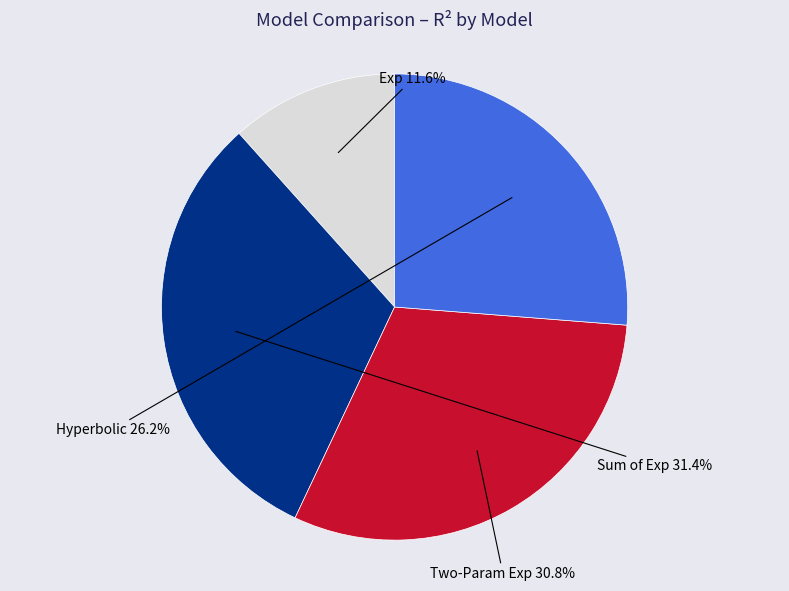

Does Exp account for over 50% of the chart?

No